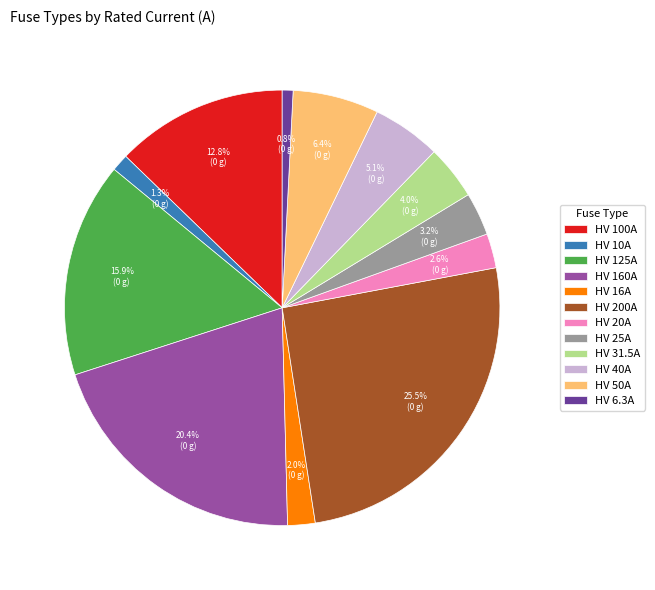

Is the sum of HV 6.3A and HV 125A greater than half?

No